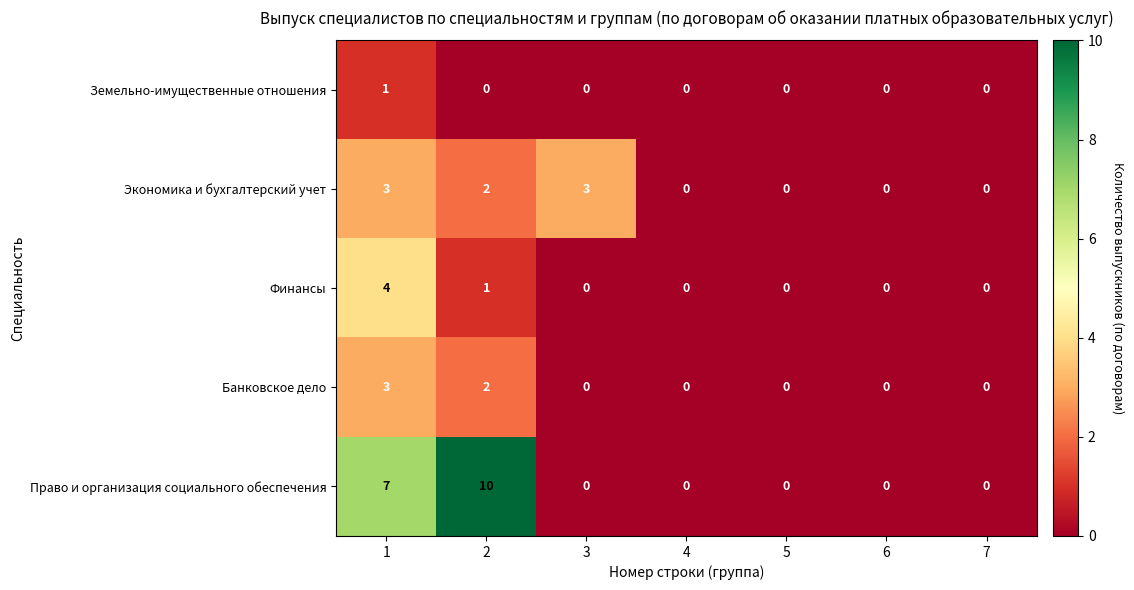

Is it true that Право и организация социального обеспечения equals 0 at 3?

True